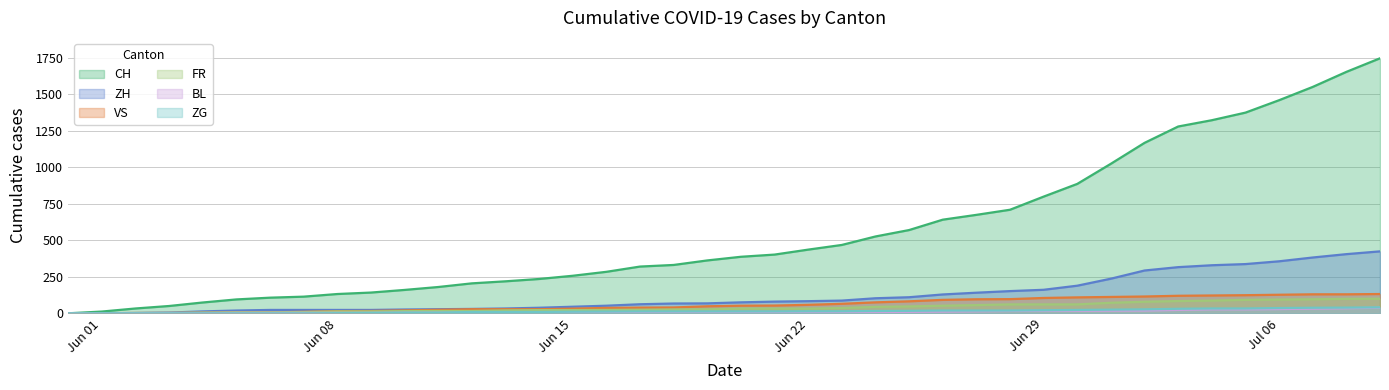

True or false: ZH and FR cross at least once.

False